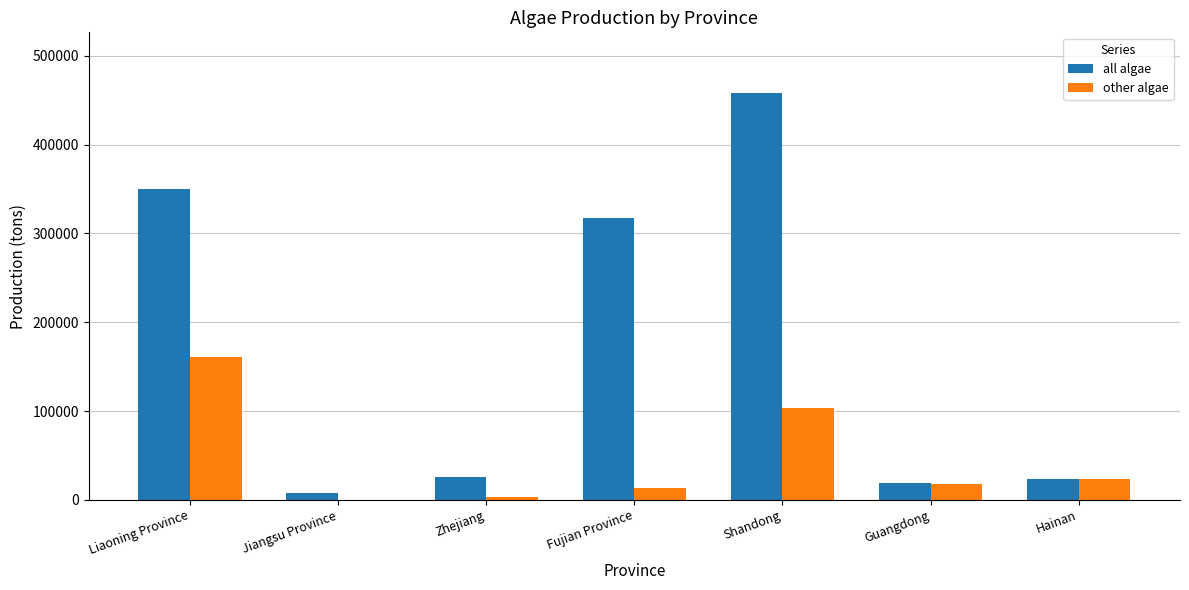

What is the sum of all other algae values?

322990